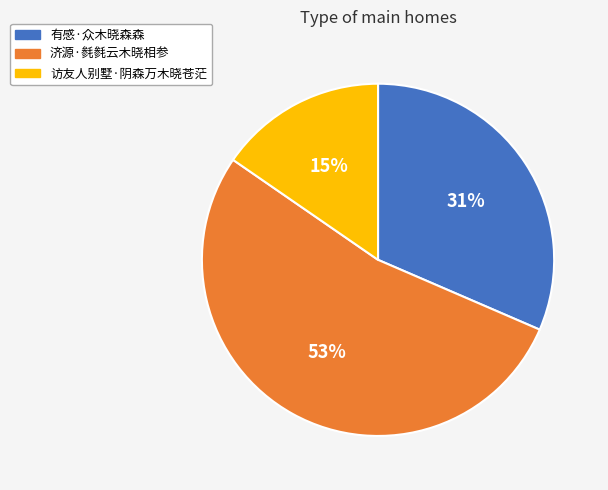

To the nearest percent, what is the average slice percentage?

33%